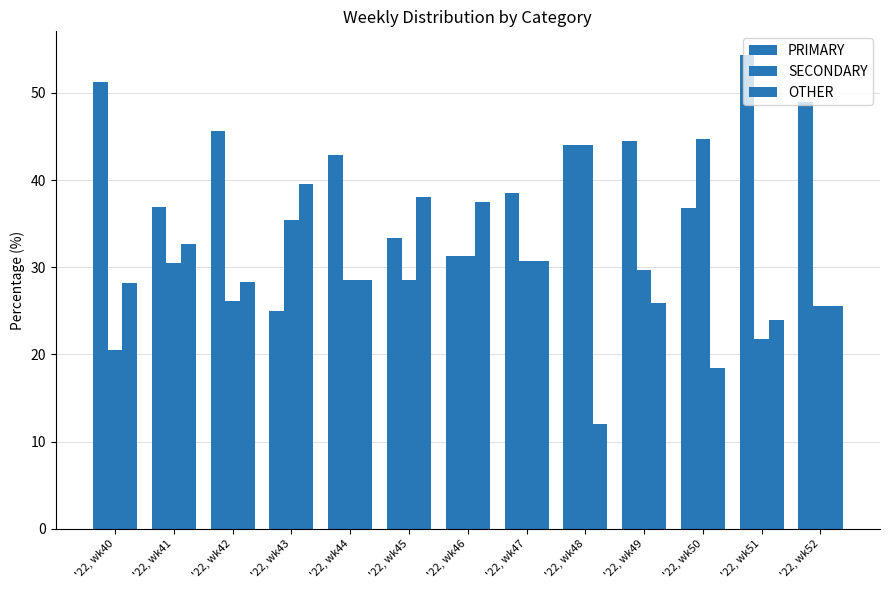

Rank the categories by SECONDARY value from highest to lowest.

'22, wk50, '22, wk48, '22, wk43, '22, wk46, '22, wk47, '22, wk41, '22, wk49, '22, wk44, '22, wk45, '22, wk42, '22, wk52, '22, wk51, '22, wk40